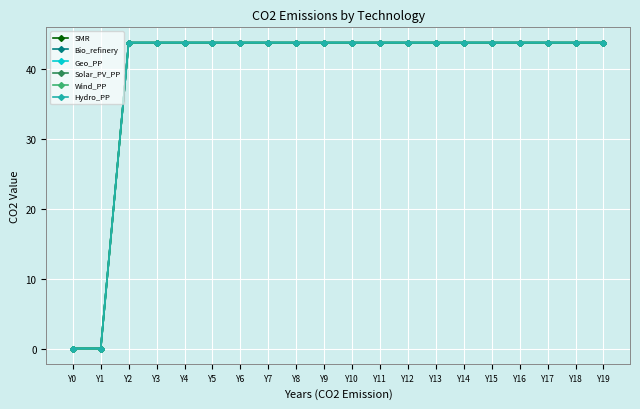

Reading left to right, list all the values displayed in this chart.

SMR: 0.0	0.0	43.8	43.8	43.8	43.8	43.8	43.8	43.8	43.8	43.8	43.8	43.8	43.8	43.8	43.8	43.8	43.8	43.8	43.8
Bio_refinery: 0.0	0.0	43.8	43.8	43.8	43.8	43.8	43.8	43.8	43.8	43.8	43.8	43.8	43.8	43.8	43.8	43.8	43.8	43.8	43.8
Geo_PP: 0.0	0.0	43.8	43.8	43.8	43.8	43.8	43.8	43.8	43.8	43.8	43.8	43.8	43.8	43.8	43.8	43.8	43.8	43.8	43.8
Solar_PV_PP: 0.0	0.0	43.8	43.8	43.8	43.8	43.8	43.8	43.8	43.8	43.8	43.8	43.8	43.8	43.8	43.8	43.8	43.8	43.8	43.8
Wind_PP: 0.0	0.0	43.8	43.8	43.8	43.8	43.8	43.8	43.8	43.8	43.8	43.8	43.8	43.8	43.8	43.8	43.8	43.8	43.8	43.8
Hydro_PP: 0.0	0.0	43.8	43.8	43.8	43.8	43.8	43.8	43.8	43.8	43.8	43.8	43.8	43.8	43.8	43.8	43.8	43.8	43.8	43.8